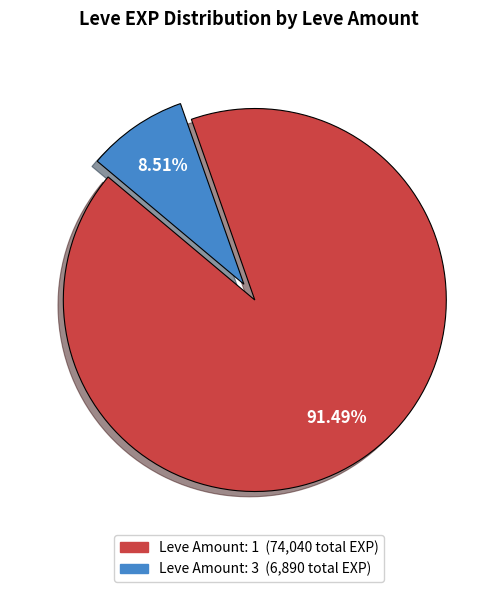

Is there a majority slice in this chart?

Yes